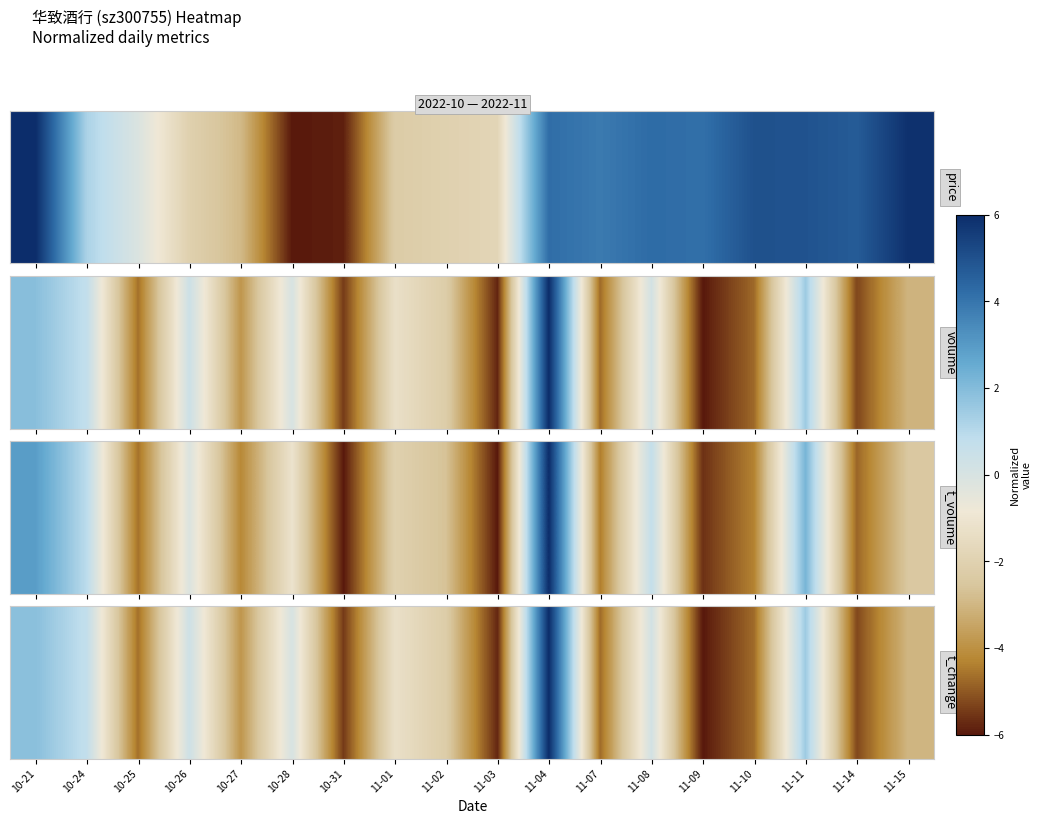

At which category does the chart reach its peak across all series?

11-04